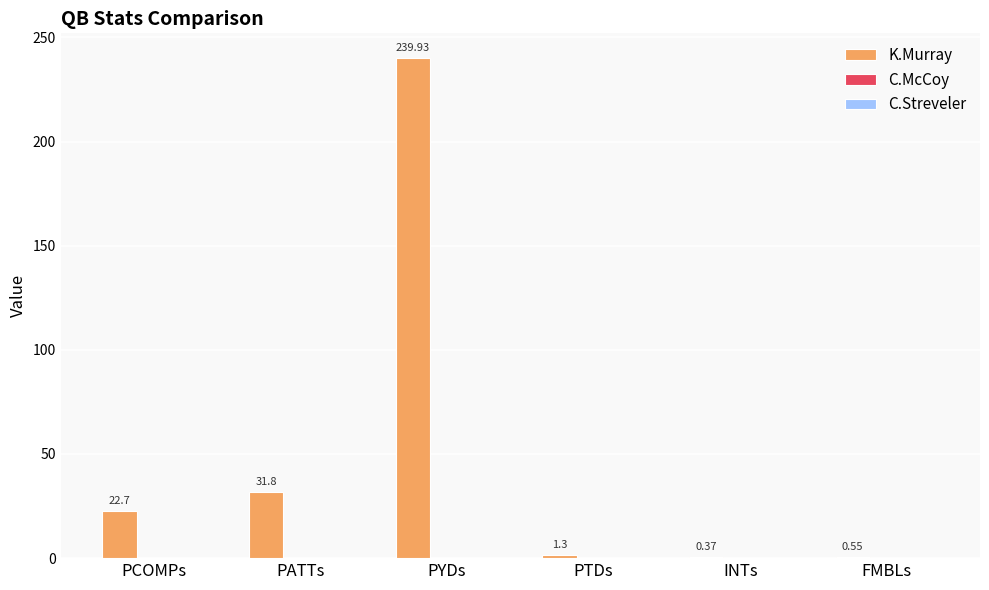

What is the sum of all values?

296.7